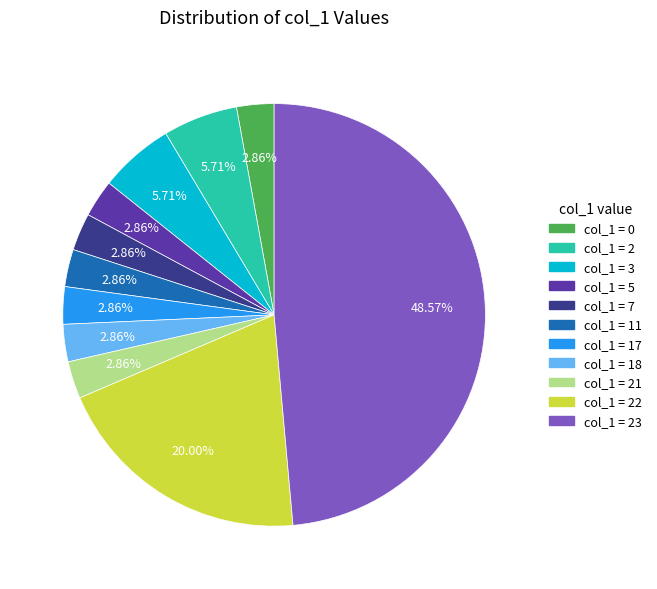

Is there a majority slice in this chart?

No